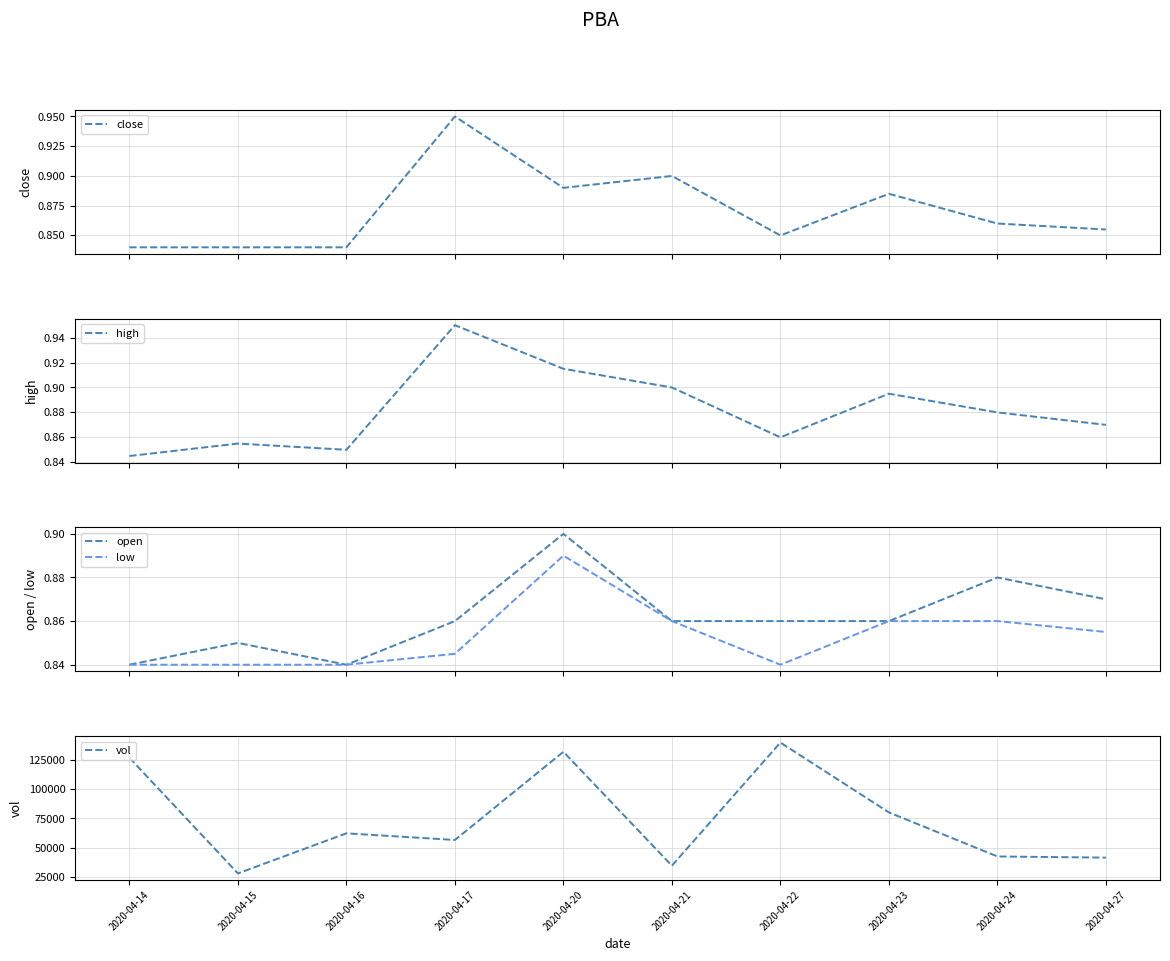

At which category is the sum across all series the highest?

2020-04-22